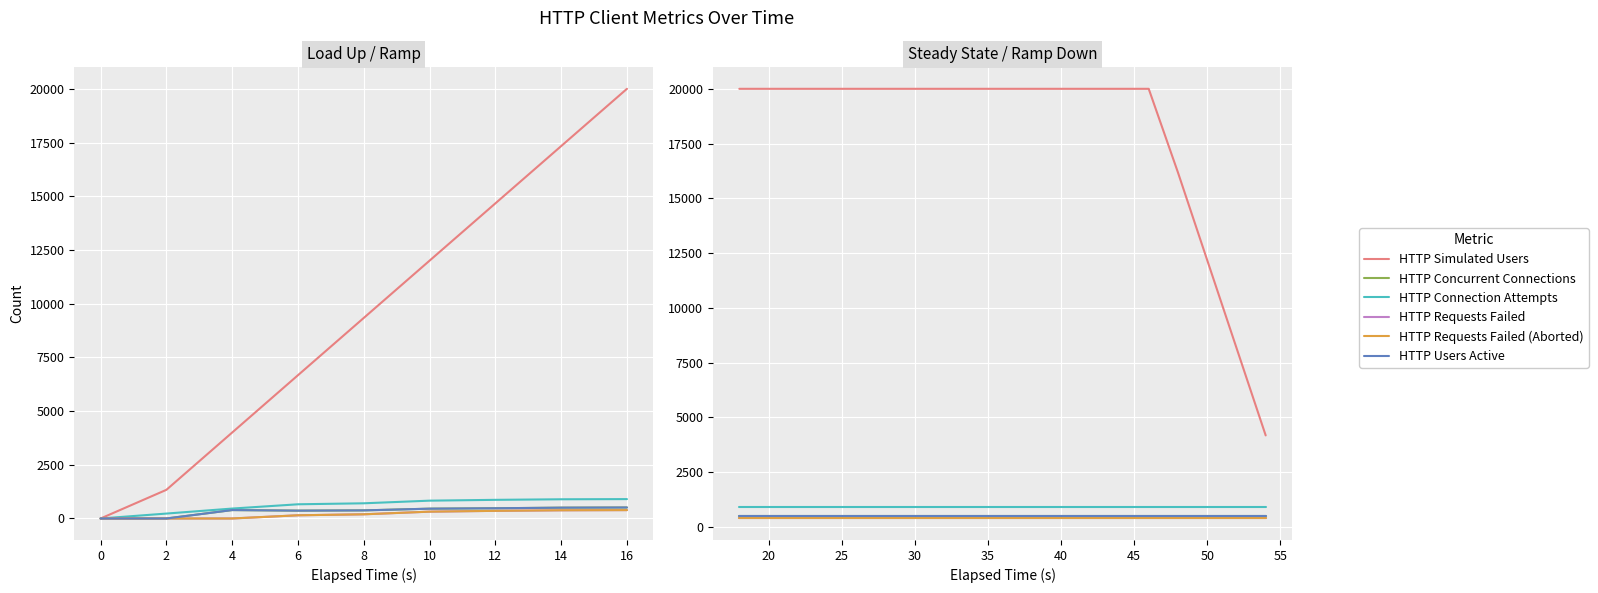

Which series has the largest total across all categories?

HTTP Simulated Users